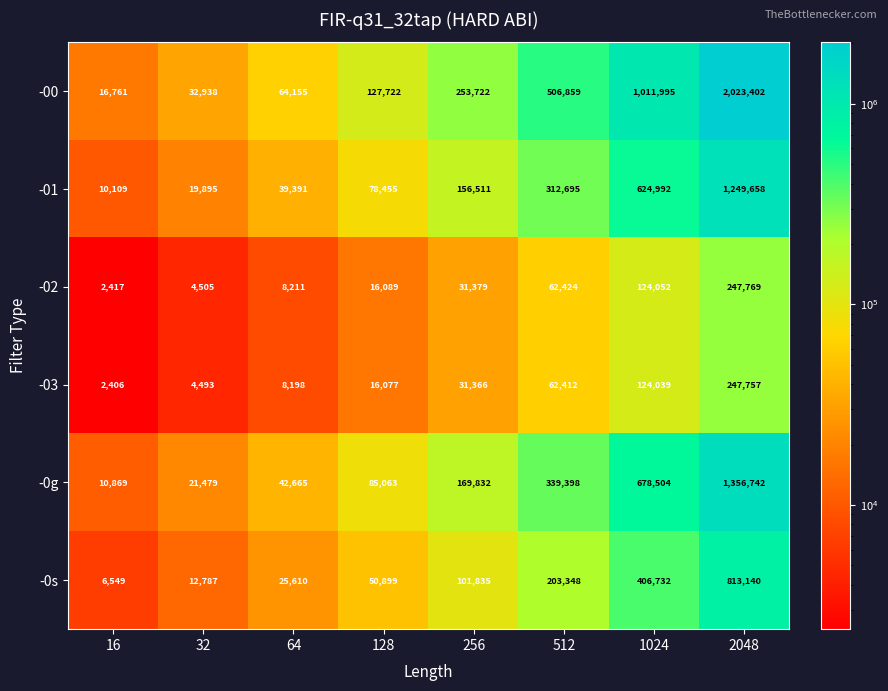

Which series changed the most between 128 and 2048?

-00